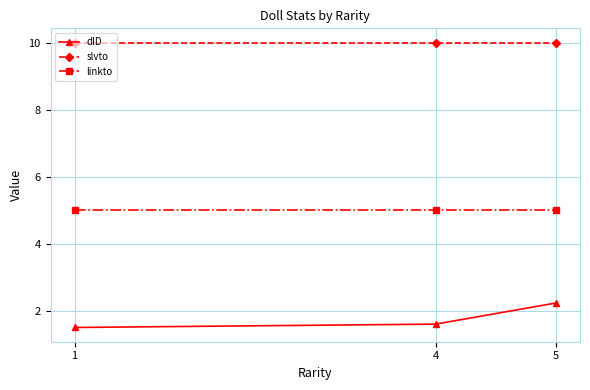

What is the value of the dID point at the 3rd from the left?

2.2